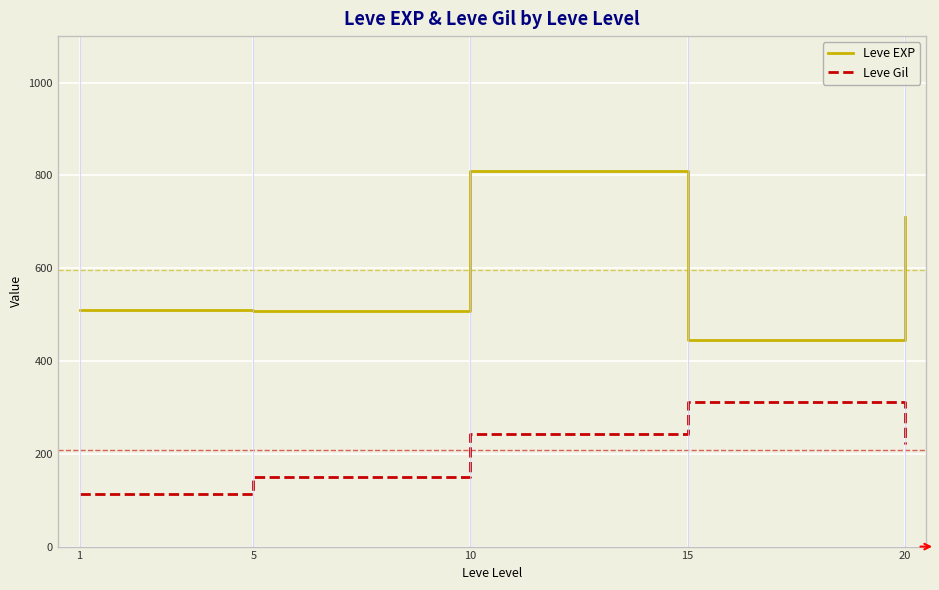

What is the difference between the highest and lowest values at 10?

565.8